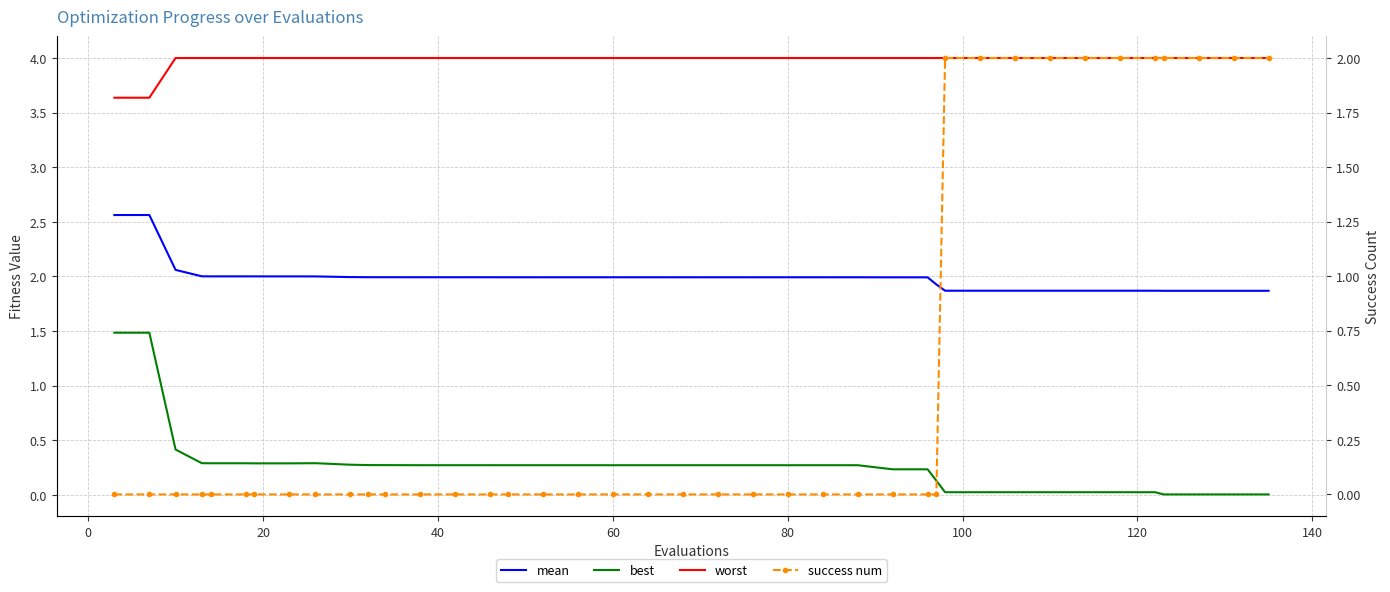

At which category does the chart reach its peak across all series?

20